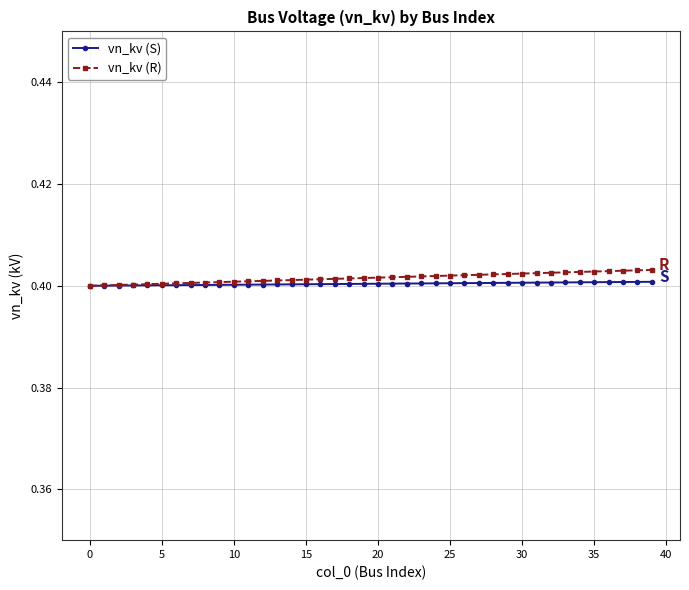

At how many categories does at least one series exceed 0?

40